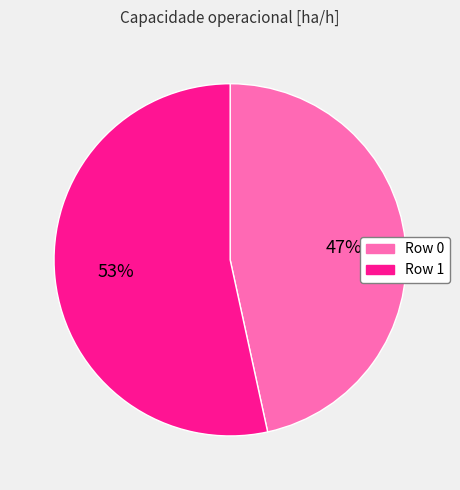

To the nearest percent, what is the average slice percentage?

50%